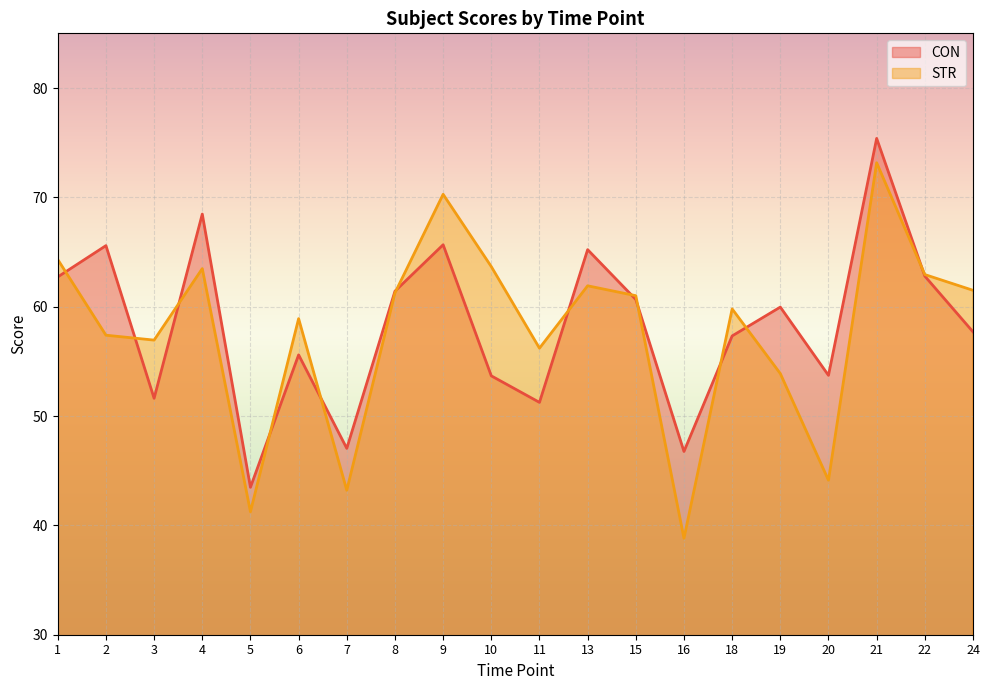

In CON, how many points are lower than both neighbors (excluding endpoints)?

6